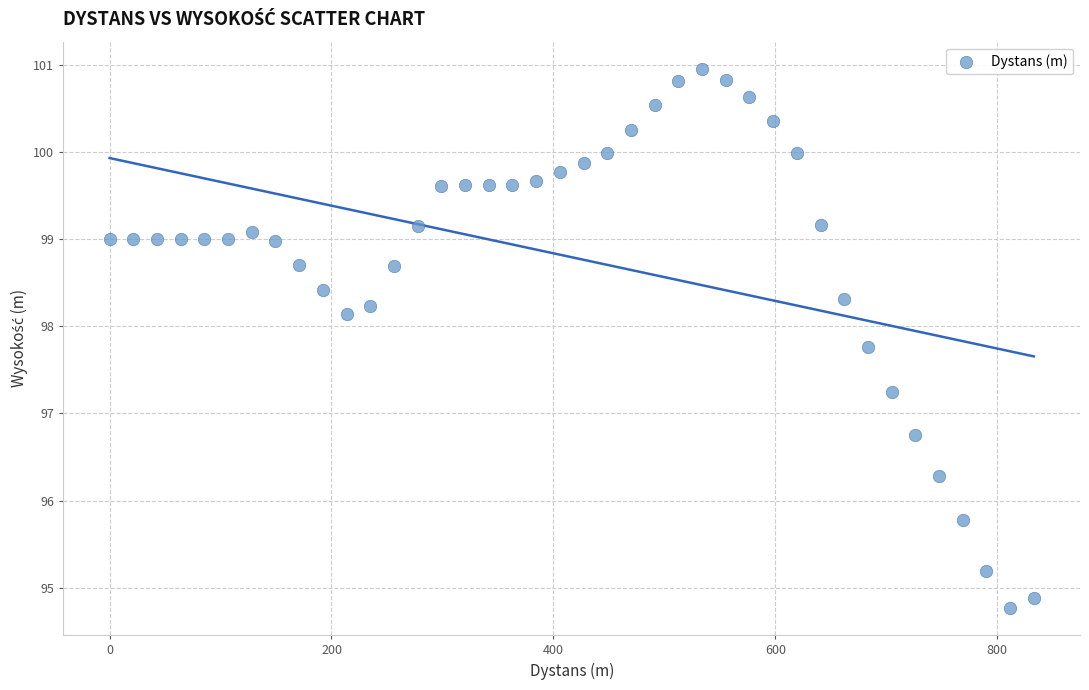

What is the range of Y values (max minus min)?

6.2